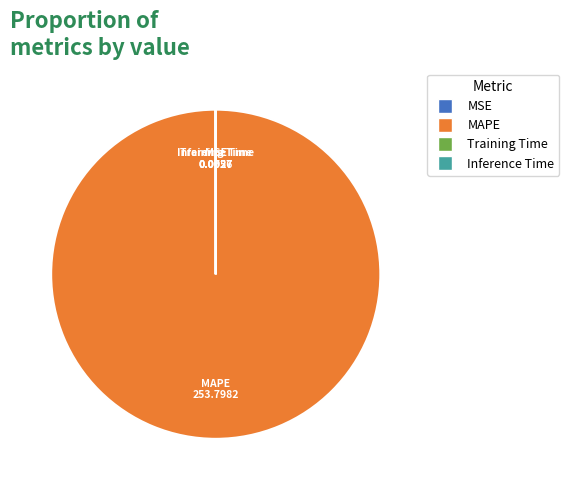

Is there any slice that represents more than half of the pie?

Yes